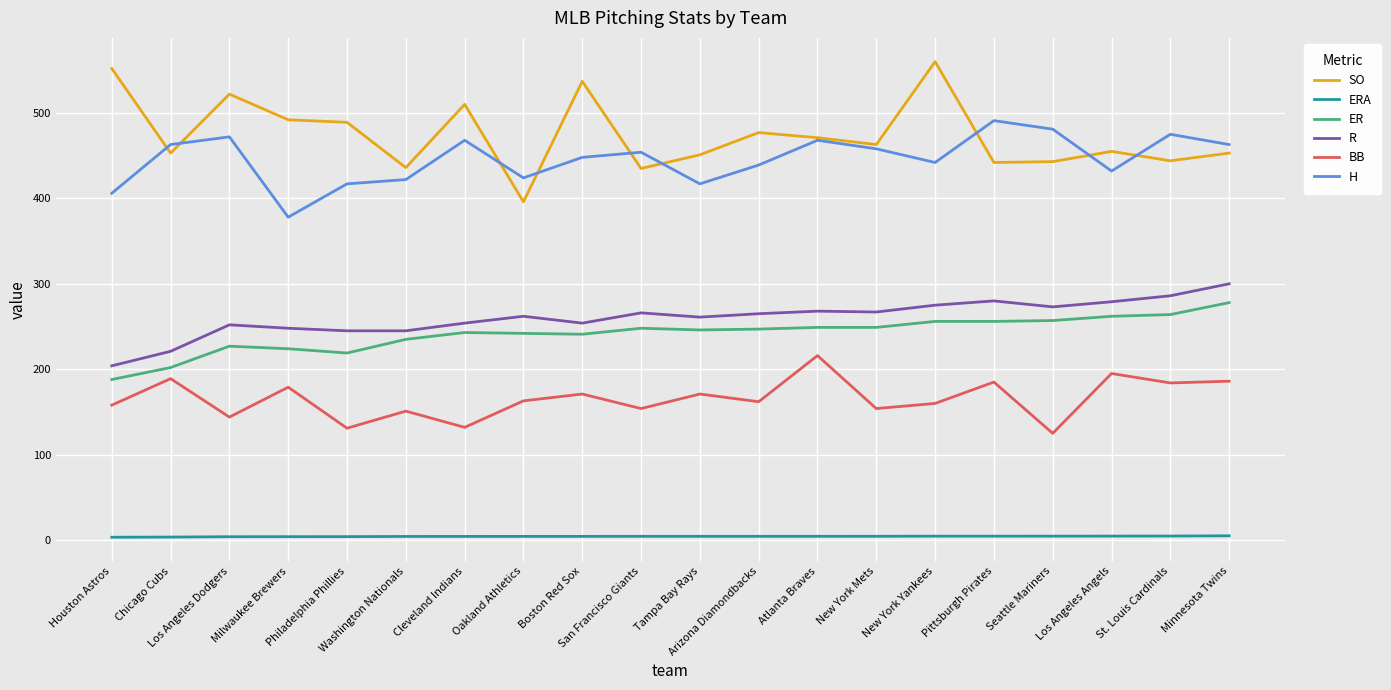

True or false: H and BB intersect in this chart.

False